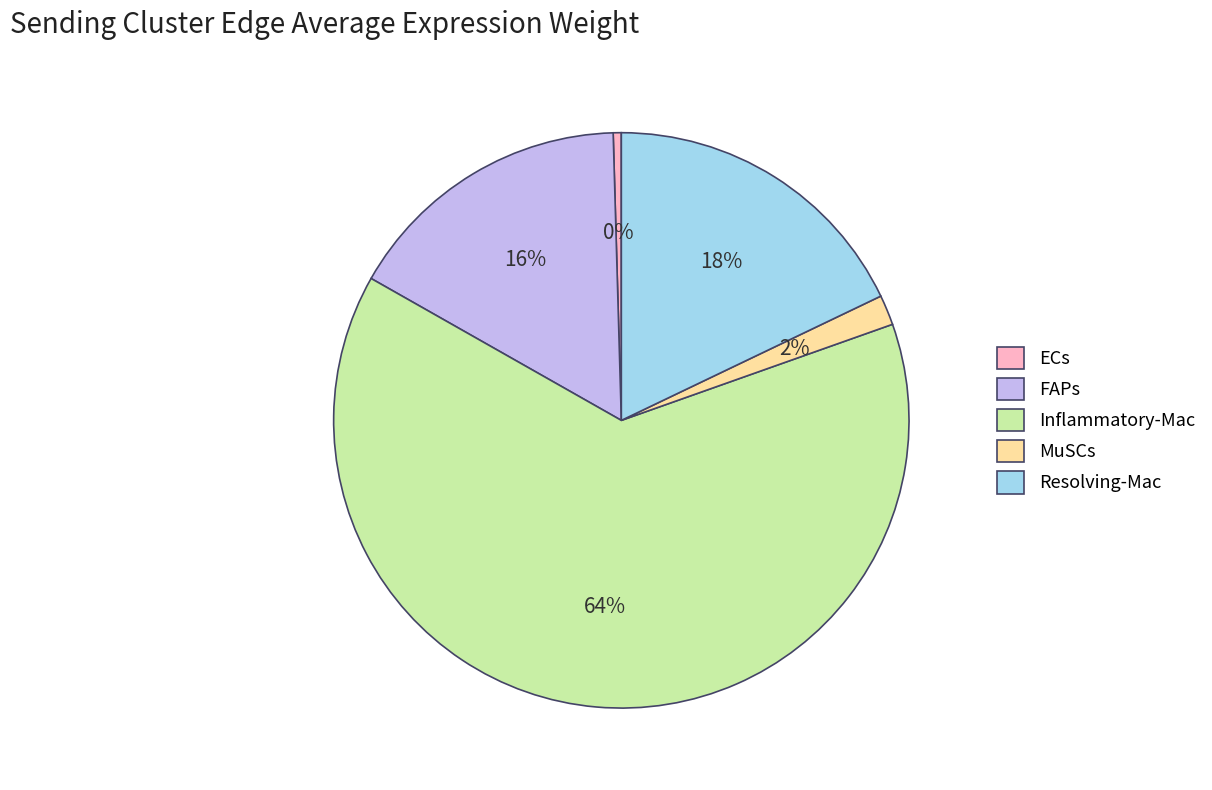

True or false: ECs accounts for 0% of the total.

True